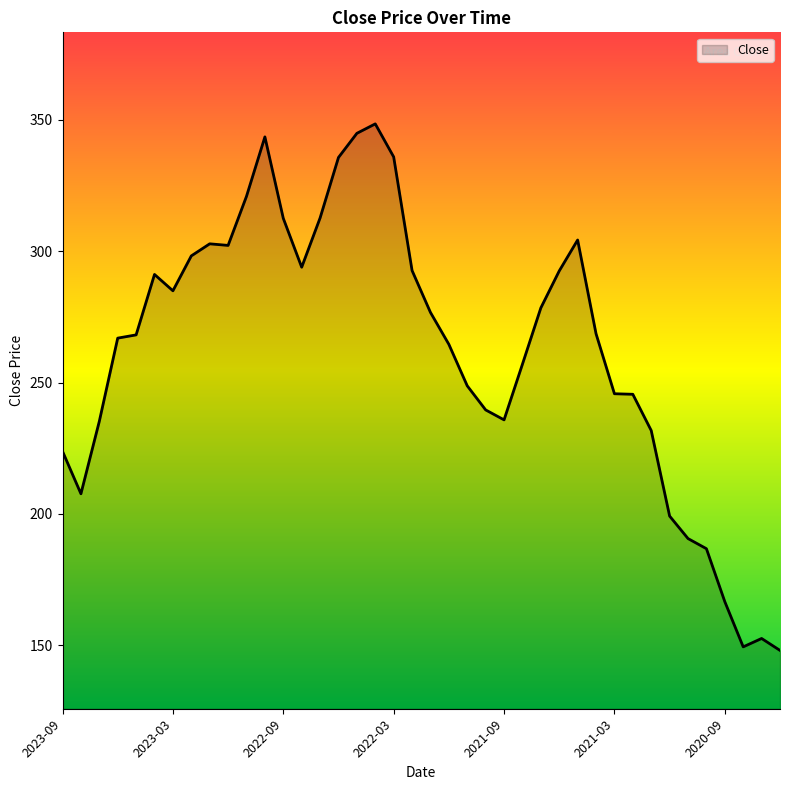

Does the chart display data point markers on the line(s)?

No